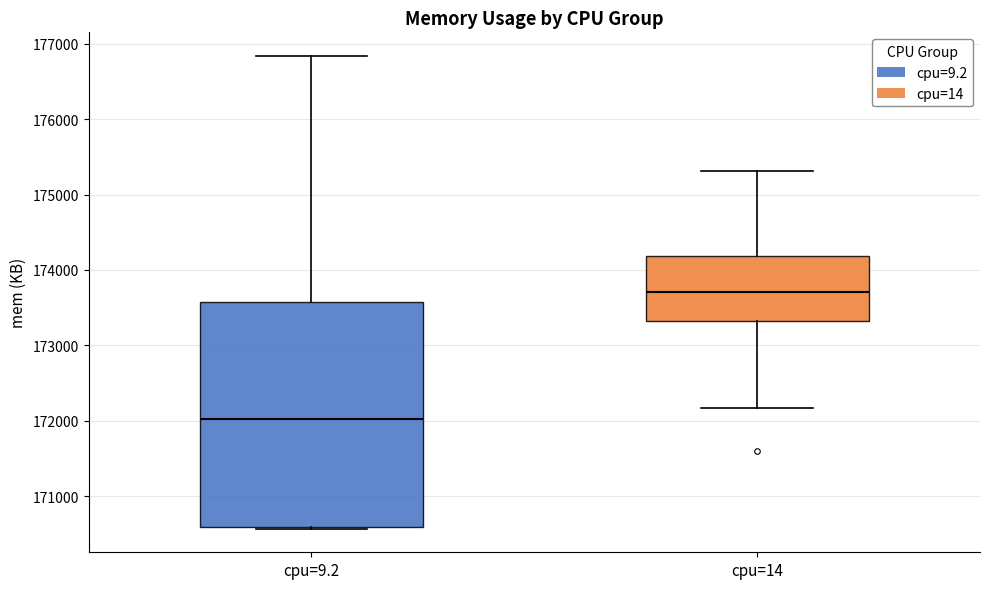

Which box's median line is the highest?

cpu=14